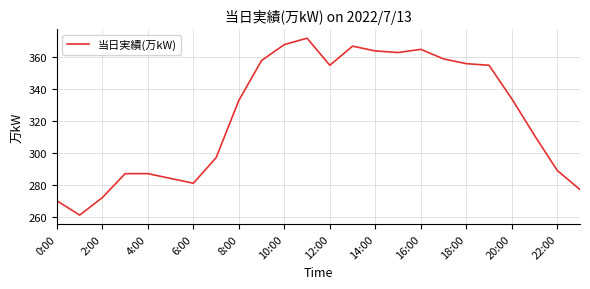

What is the greatest value displayed?

372